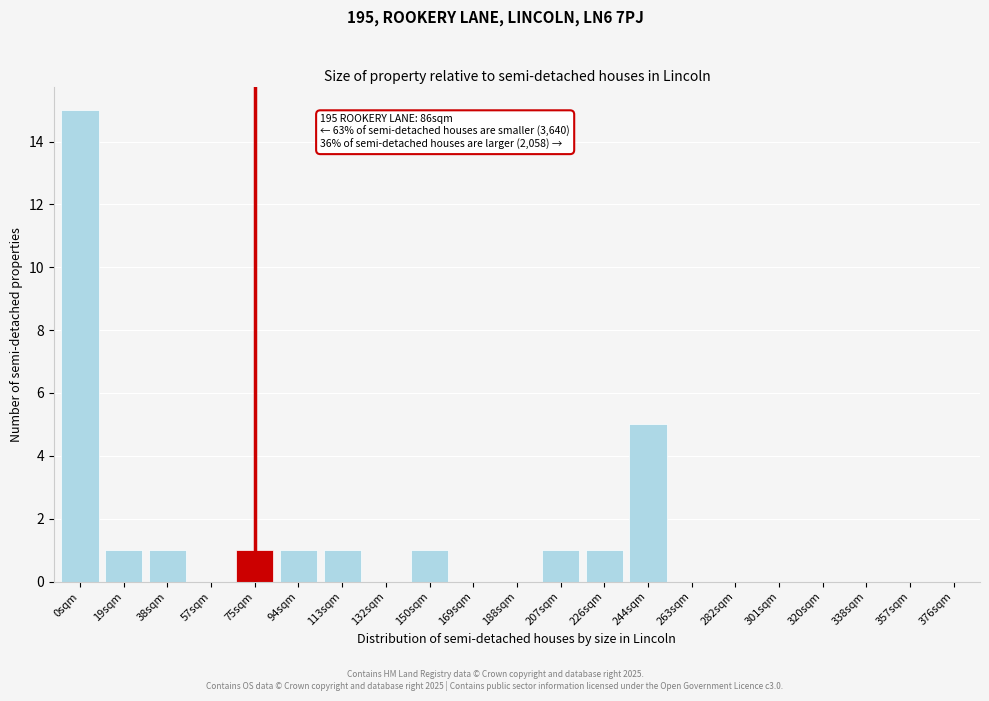

Reading right to left, extract all data points from this chart.

376sqm=0	357sqm=0	338sqm=0	320sqm=0	301sqm=0	282sqm=0	263sqm=0	244sqm=5	226sqm=1	207sqm=1	188sqm=0	169sqm=0	150sqm=1	132sqm=0	113sqm=1	94sqm=1	75sqm=1	57sqm=0	38sqm=1	19sqm=1	0sqm=15